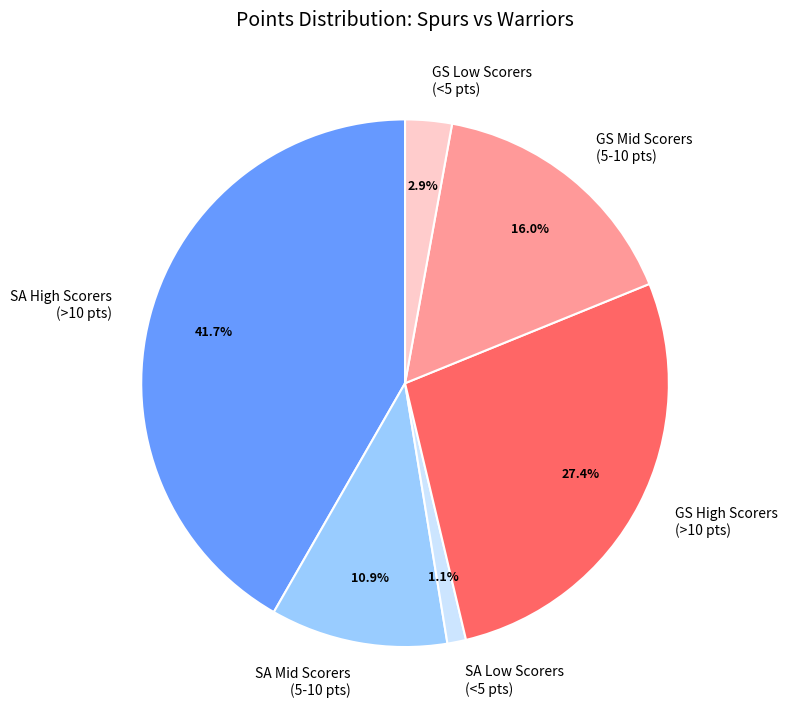

How many segments does this pie chart have?

6